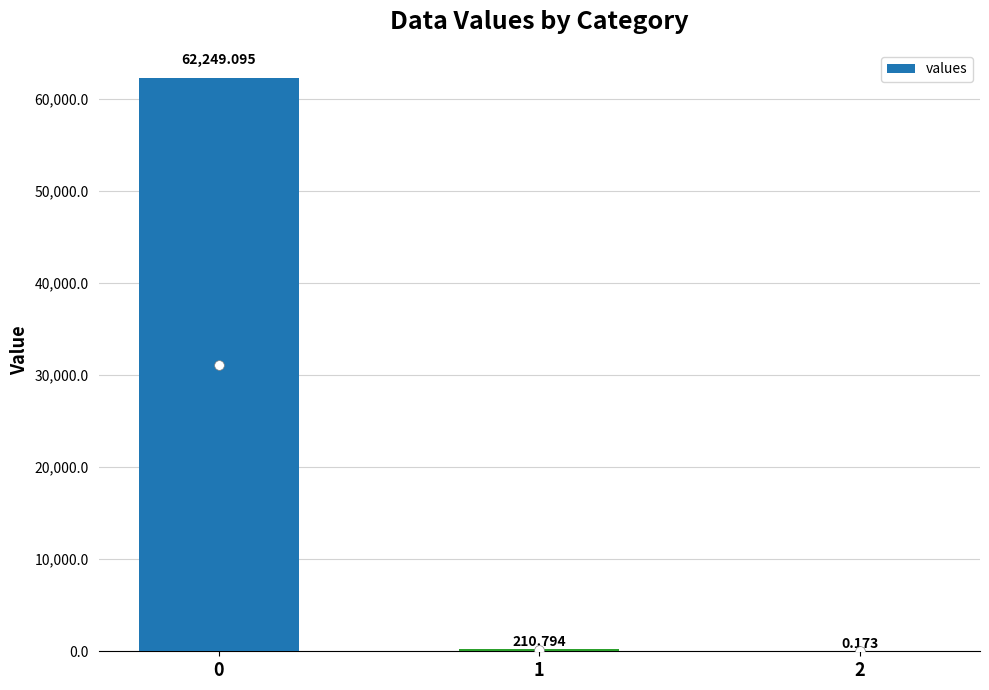

Rank the categories by value from highest to lowest.

0, 1, 2